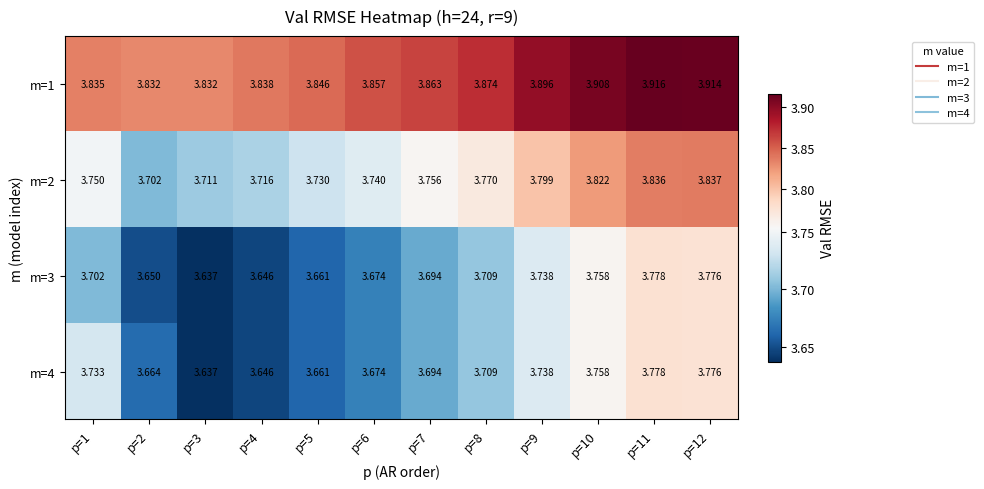

Is the value of m=1 at p=2 greater than the value of m=2 at p=11?

No